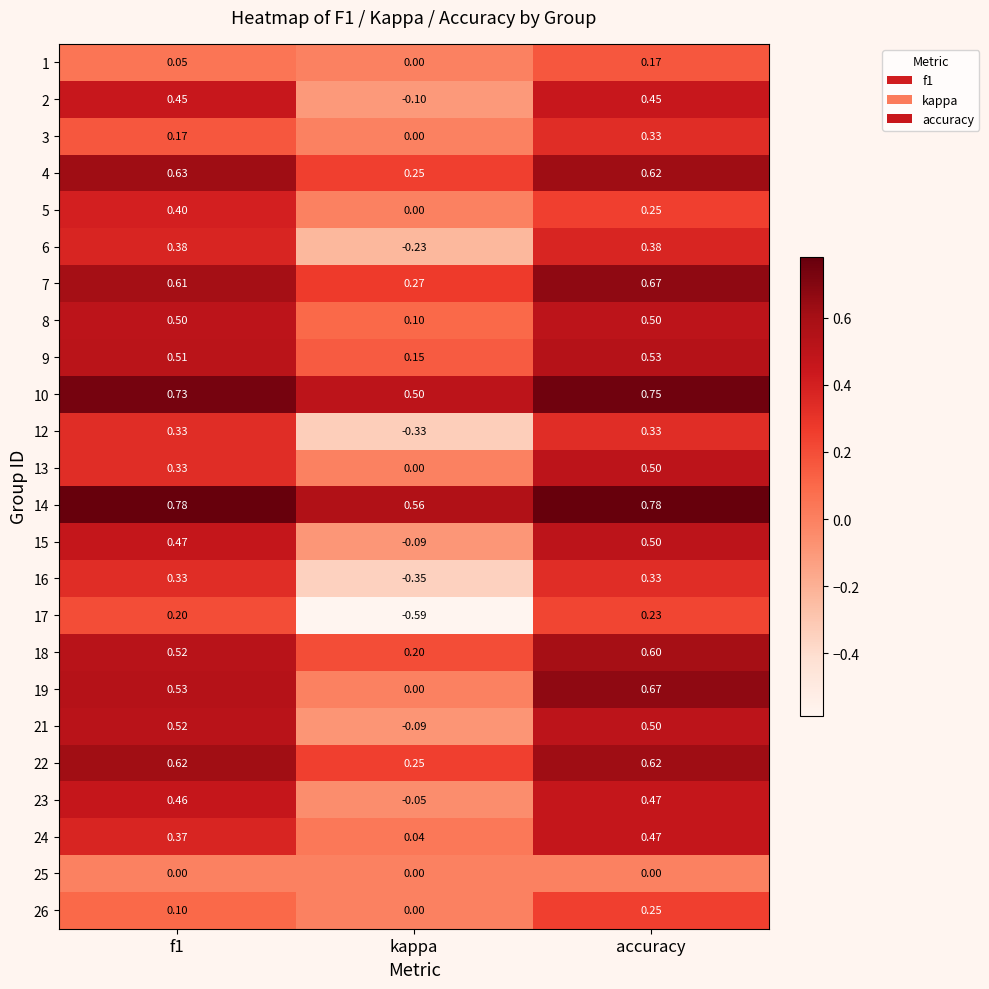

Is the value of 21 at kappa greater than the value of 23 at accuracy?

No